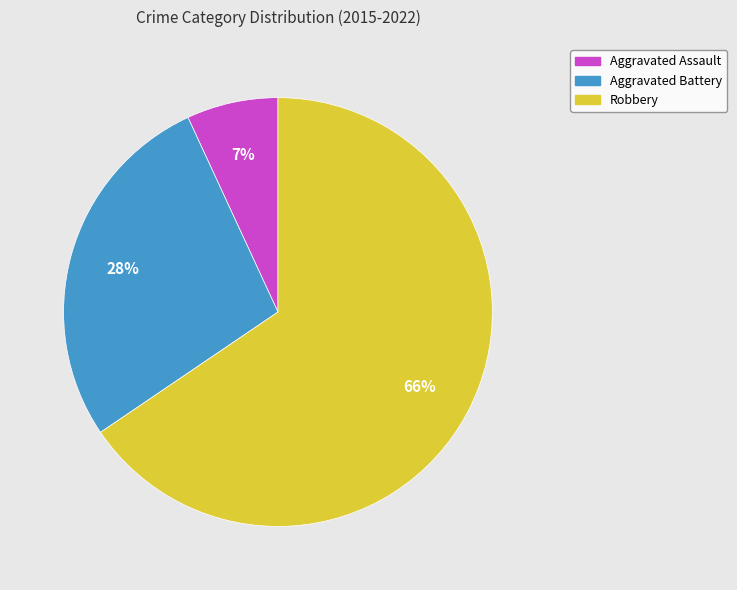

Which has a higher value, Robbery or Aggravated Battery?

Robbery